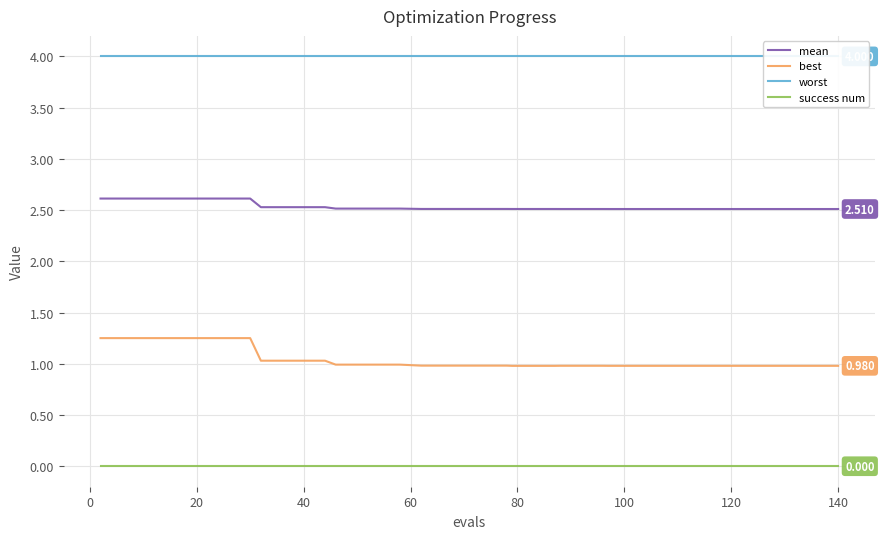

True or false: success num and best cross at least once.

False